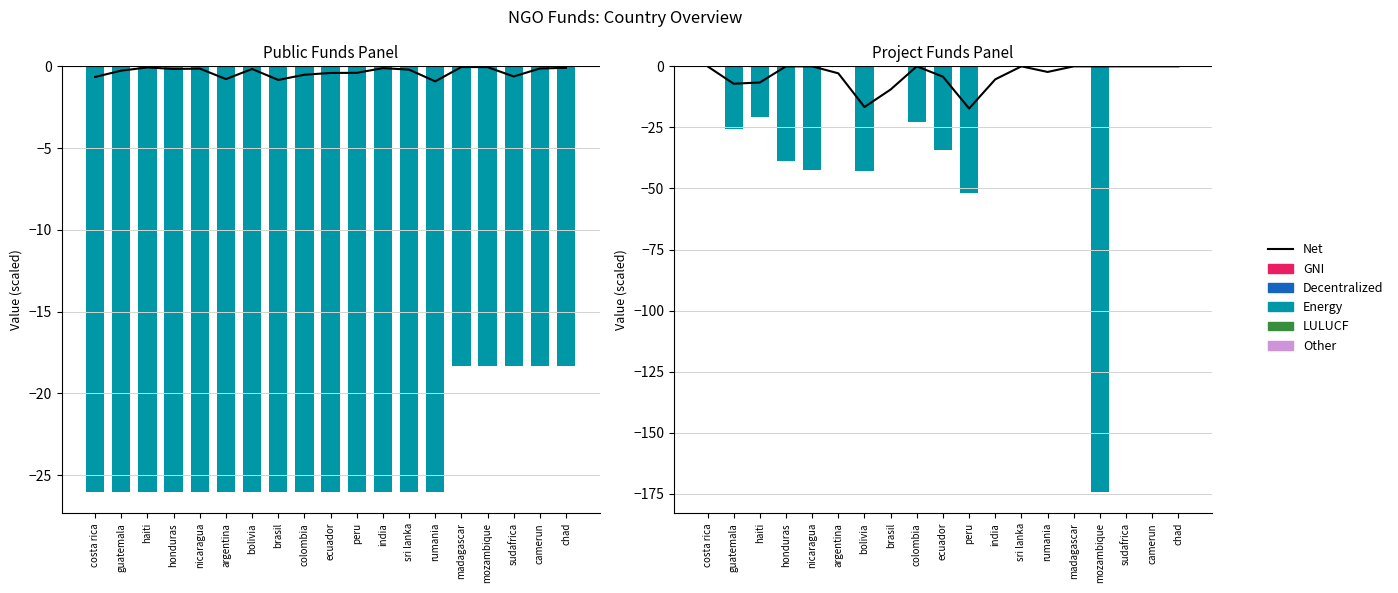

How many data points does each series have?

19